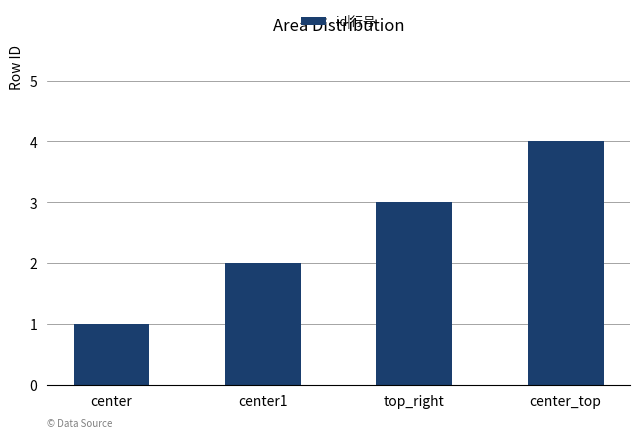

The value at center_top is 4. True or false?

True